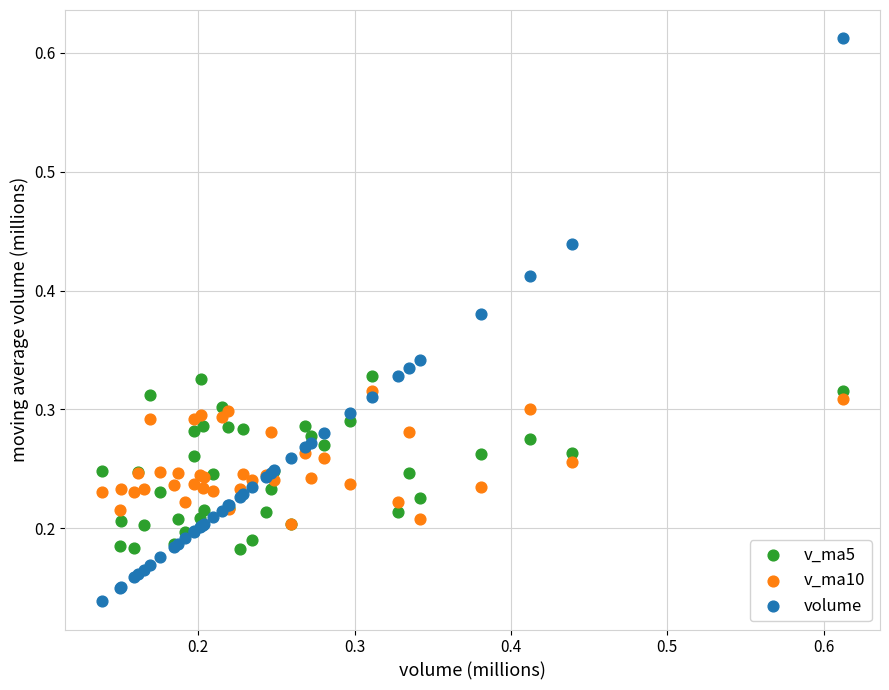

What are all the series names shown in the legend?

v_ma5, v_ma10, volume